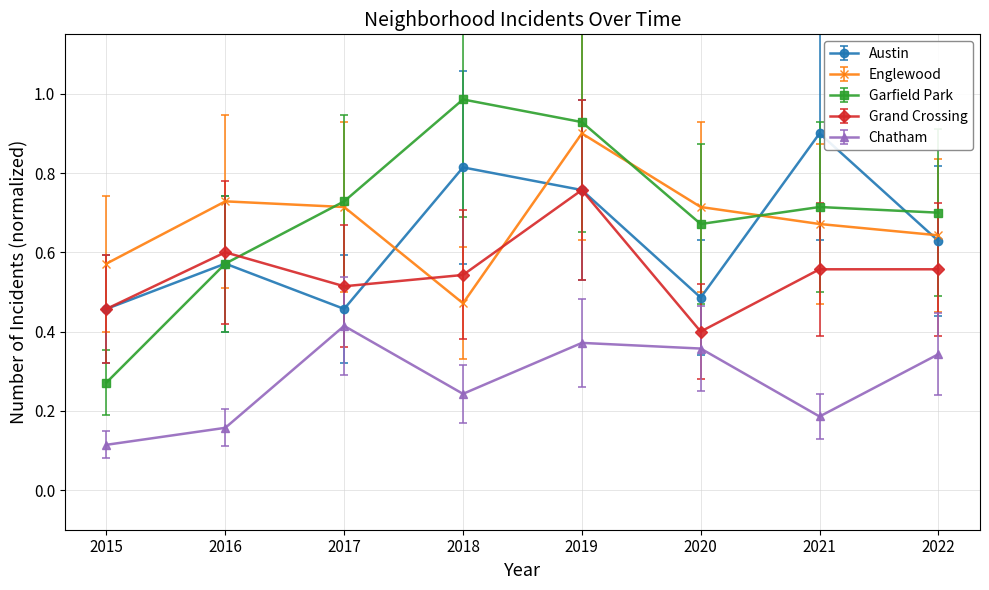

True or false: Chatham has more than 2 points higher than both neighbors.

False